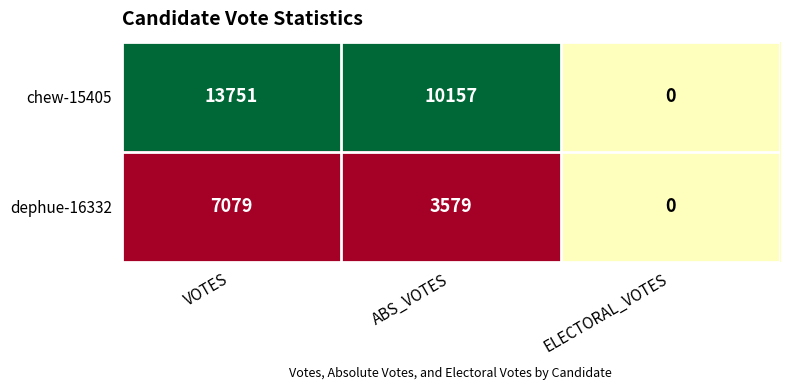

At which category is the sum across all series the highest?

VOTES